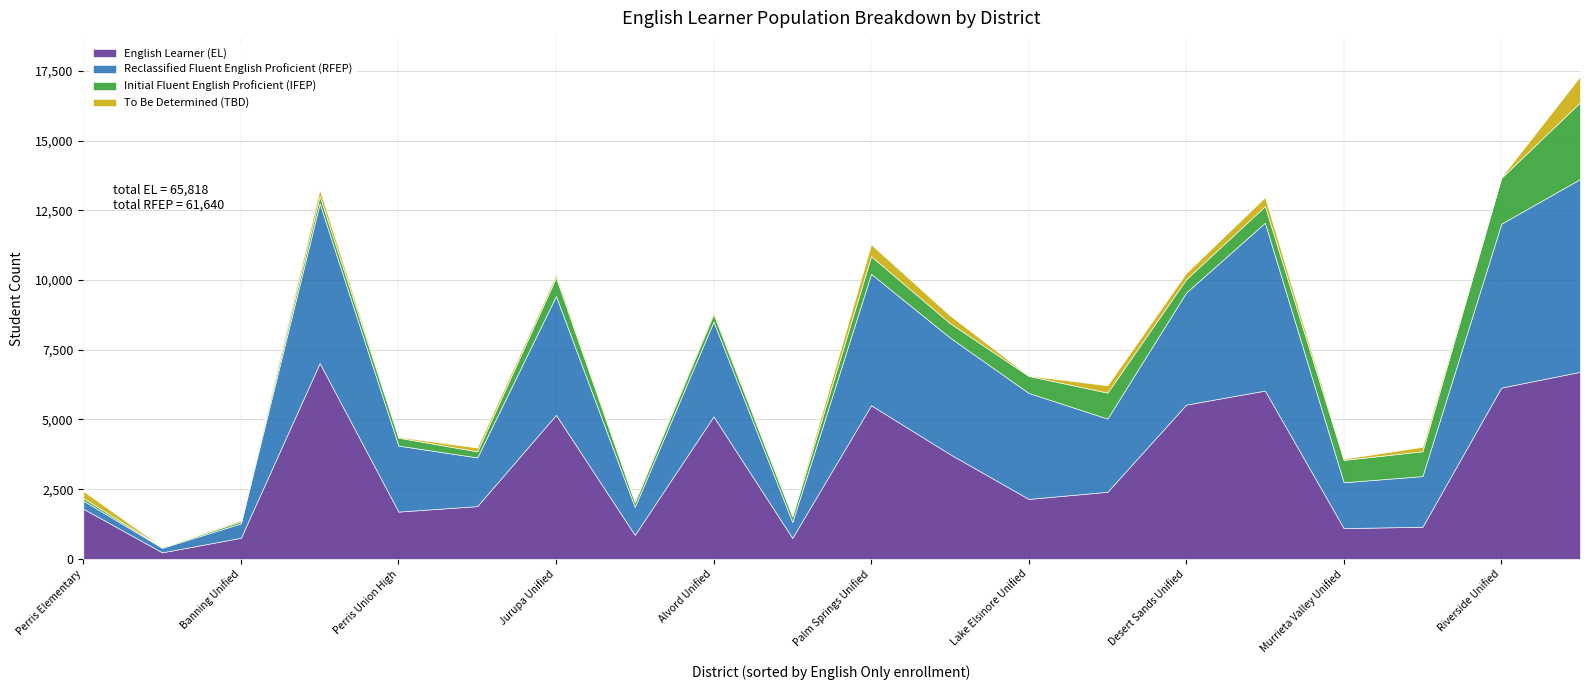

List the labels in order of English Learner (EL) value, smallest first.

Palo Verde Unified, Menifee Union Elementary, Banning Unified, Beaumont Unified, Murrieta Valley Unified, Temecula Valley Unified, Perris Union High, Perris Elementary, San Jacinto Unified, Lake Elsinore Unified, Hemet Unified, Val Verde Unified, Alvord Unified, Jurupa Unified, Palm Springs Unified, Desert Sands Unified, Moreno Valley Unified, Riverside Unified, Corona-Norco Unified, Coachella Valley Unified